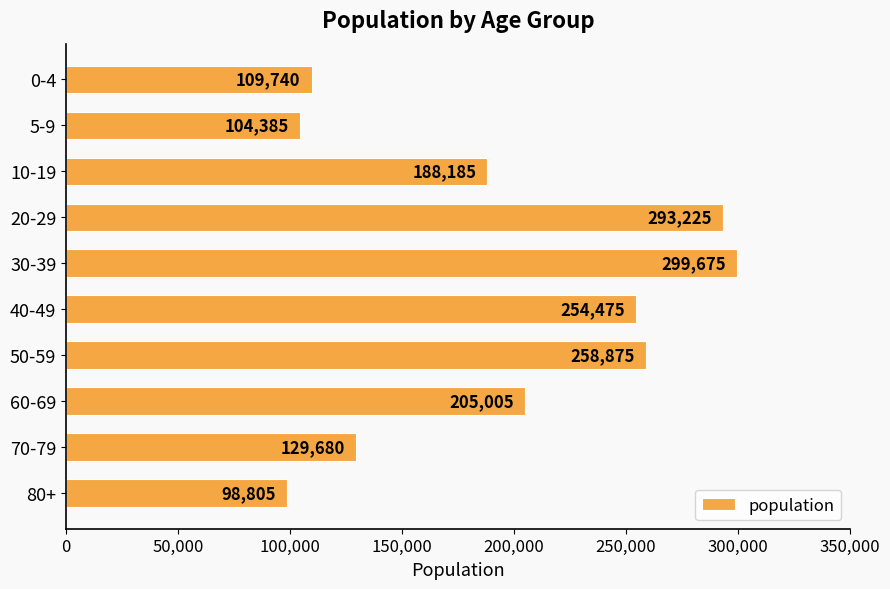

Reading top to bottom, list all the values displayed in this chart.

0-4=109740	5-9=104385	10-19=188185	20-29=293225	30-39=299675	40-49=254475	50-59=258875	60-69=205005	70-79=129680	80+=98805